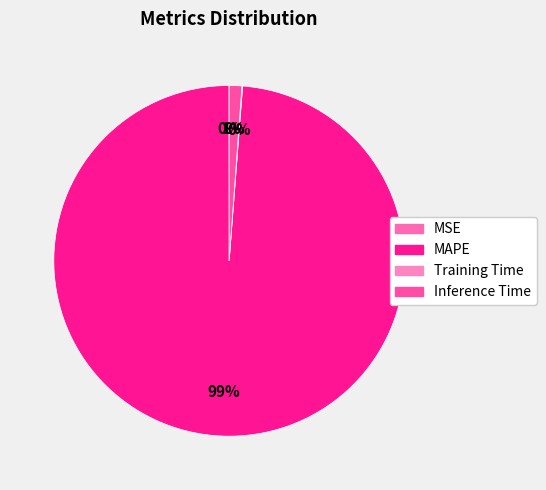

True or false: MAPE accounts for 99% of the total.

True